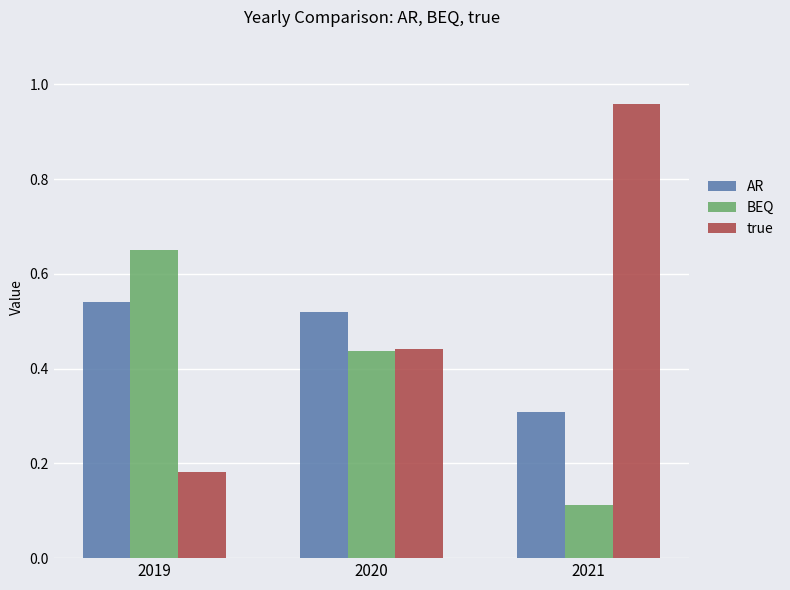

Rank the series by their maximum value, from lowest to highest.

AR, BEQ, true